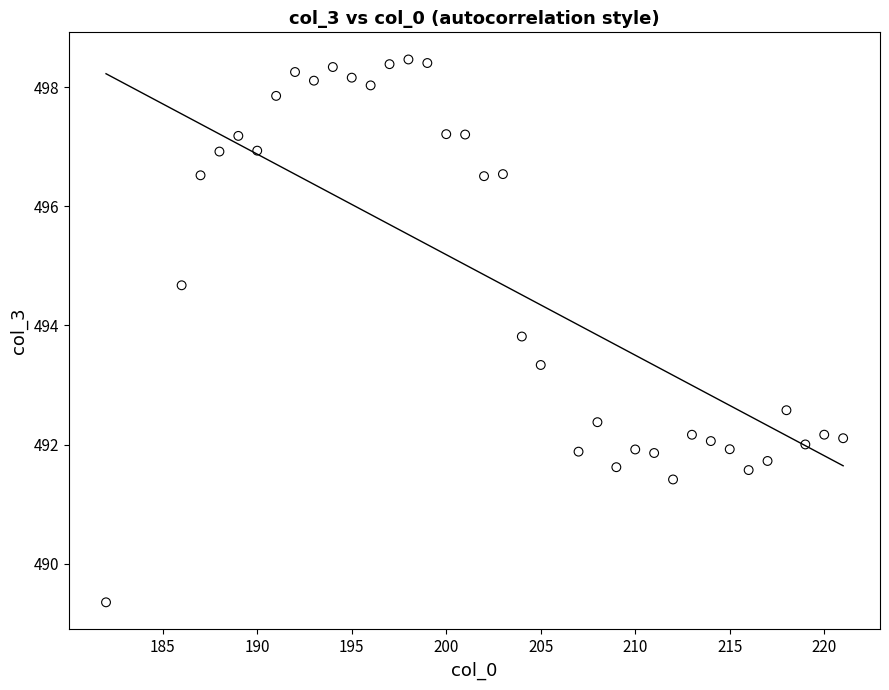

What is the range of X values (max minus min)?

39.0